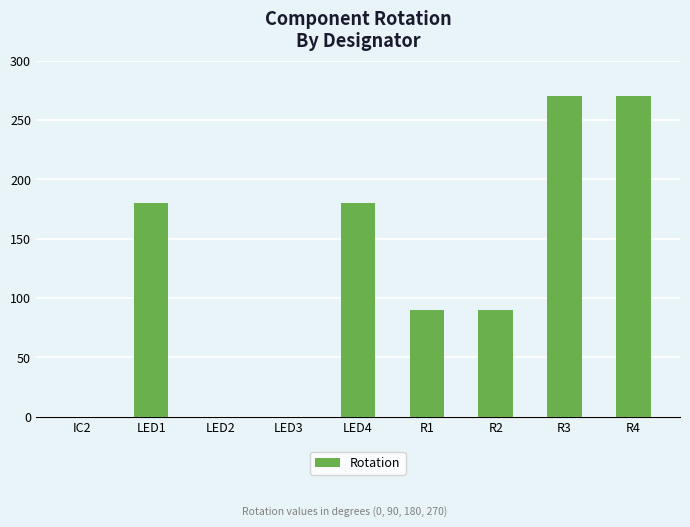

What is the sum of all values?

1080